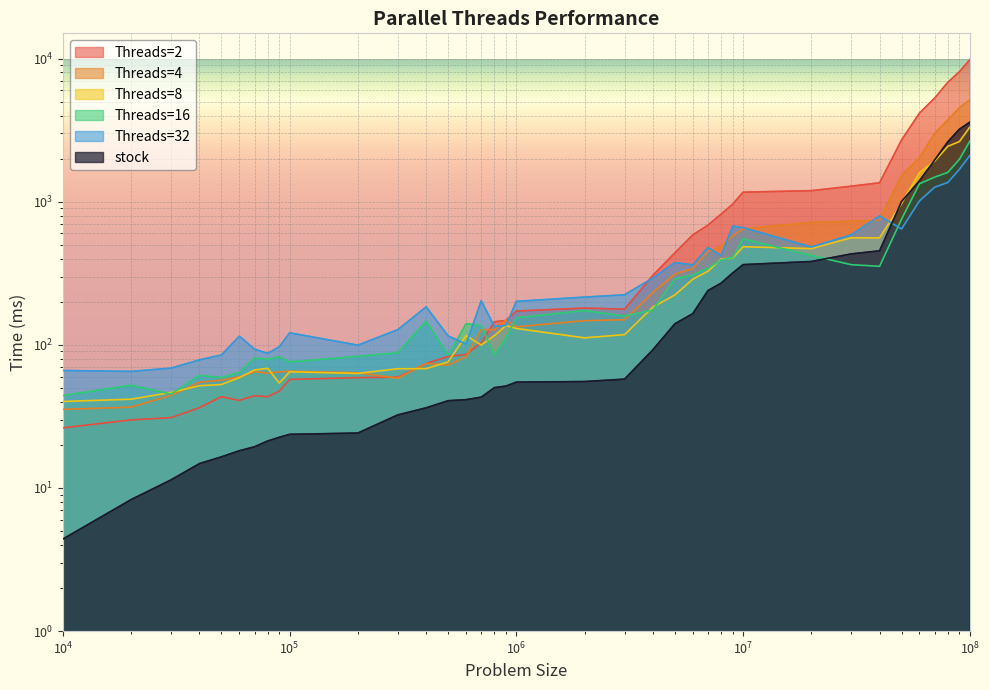

Reading left to right, list all the values displayed in this chart.

2: 26.3	29.9	31.0	36.4	43.4	40.9	44.1	43.4	47.5	57.3	59.0	59.5	74.0	83.0	85.7	103.6	144.9	148.0	172.1	180.7	177.6	305.5	438.7	586.0	685.2	819.3	961.5	1165.1	1193.8	1283.1	1354.7	2695.2	4157.8	5296.9	6825.0	8091.9	9812.5
4: 35.4	36.7	44.4	54.8	56.6	59.7	64.9	63.4	64.7	65.4	63.8	58.5	74.1	72.2	82.5	128.0	127.5	149.2	133.6	147.5	149.7	231.9	311.8	341.0	451.1	484.9	575.8	646.2	716.2	729.5	744.1	1524.9	2025.3	2998.1	3721.6	4526.1	5159.4
8: 40.2	41.7	46.5	51.8	52.8	59.0	66.7	68.6	54.1	64.8	63.1	68.1	68.2	76.0	115.9	99.7	115.9	136.4	130.1	111.9	117.8	183.5	223.0	287.3	326.9	397.3	403.1	484.7	470.1	559.5	558.5	969.4	1595.7	1919.8	2434.9	2629.9	3314.2
16: 44.2	52.2	45.3	61.1	59.1	64.1	81.1	79.0	82.8	76.0	83.0	88.1	146.5	84.5	140.6	136.0	85.3	112.5	154.4	173.5	158.8	175.1	288.9	306.6	343.0	391.9	406.6	549.3	421.2	363.0	353.7	754.9	1334.3	1484.4	1601.6	1977.3	2641.1
32: 66.2	65.2	68.8	78.5	85.0	114.9	93.2	87.2	96.9	121.3	99.5	127.7	184.2	115.5	101.2	203.3	134.4	136.6	201.2	215.5	223.6	293.1	375.9	361.9	478.8	419.3	675.2	659.3	482.6	586.7	795.1	644.8	1012.8	1262.5	1362.0	1682.9	2101.0
stock: 4.4	8.3	11.4	14.8	16.5	18.2	19.4	21.3	22.6	23.7	24.2	32.4	36.3	40.7	41.4	43.1	50.2	51.5	54.9	55.4	57.6	92.3	140.2	165.1	239.5	269.7	317.8	363.3	382.2	431.7	453.7	1001.9	1400.1	1953.2	2620.6	3207.6	3594.1